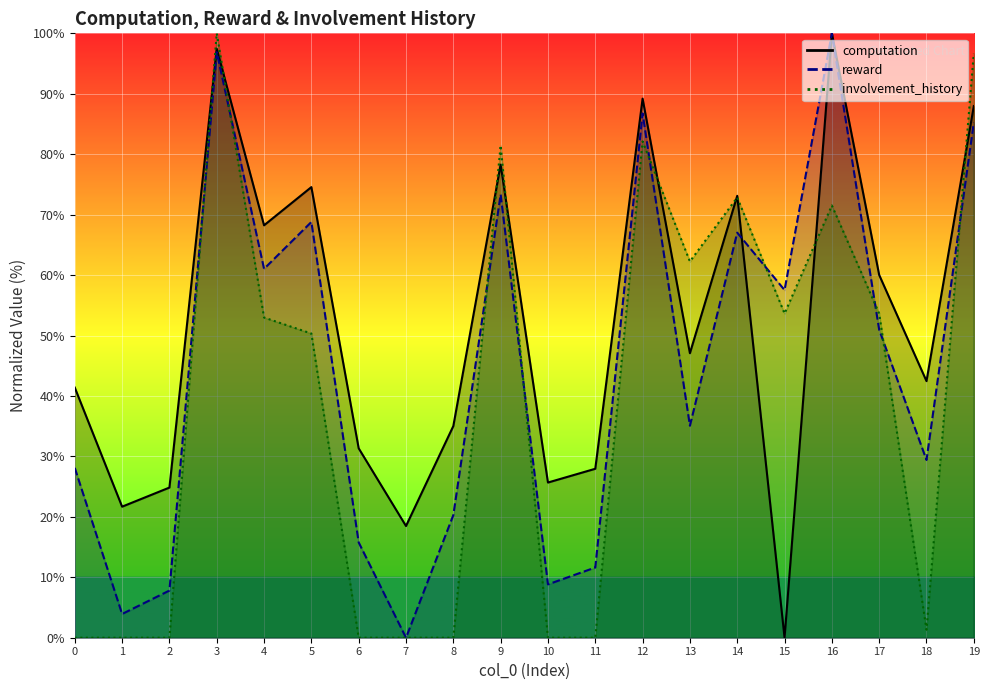

Does the chart display data point markers on the line(s)?

No